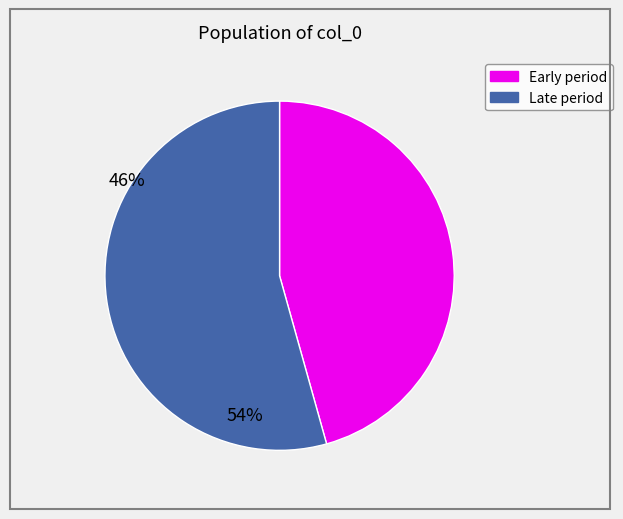

Does any single category account for the majority?

Yes